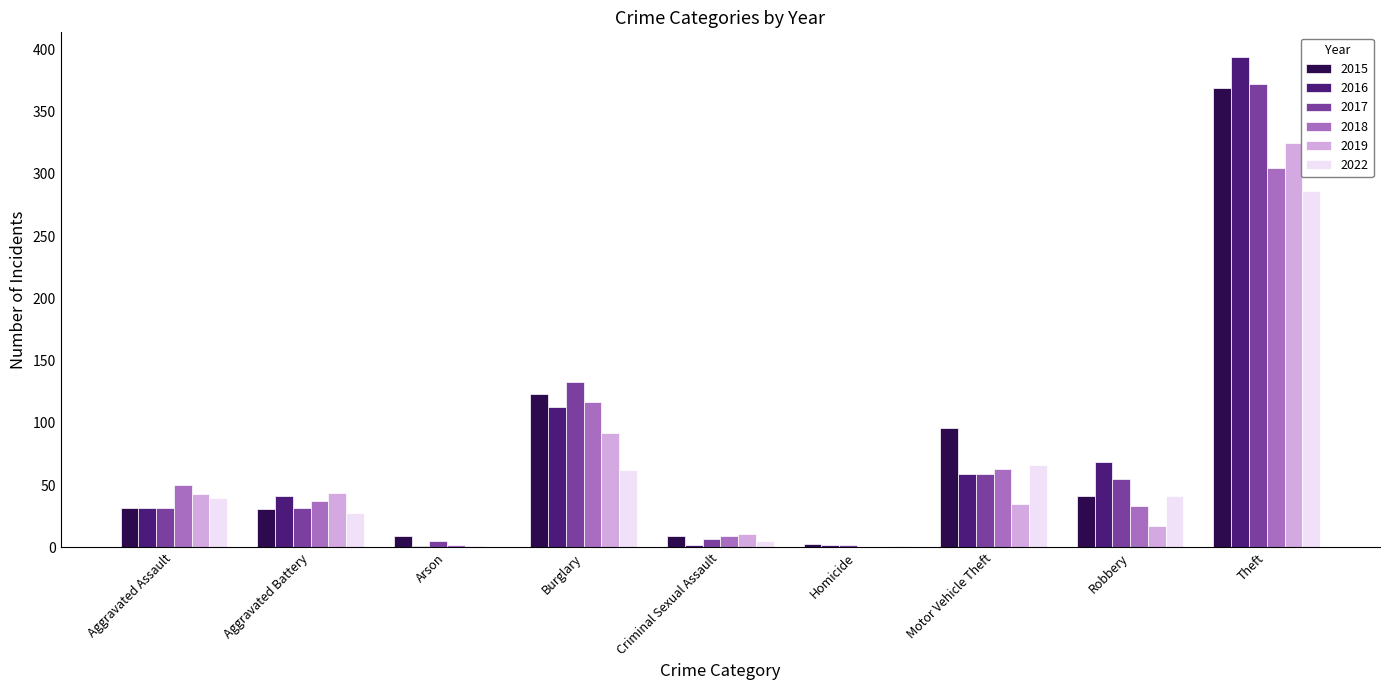

What value does the 2019 series have at Burglary?

92